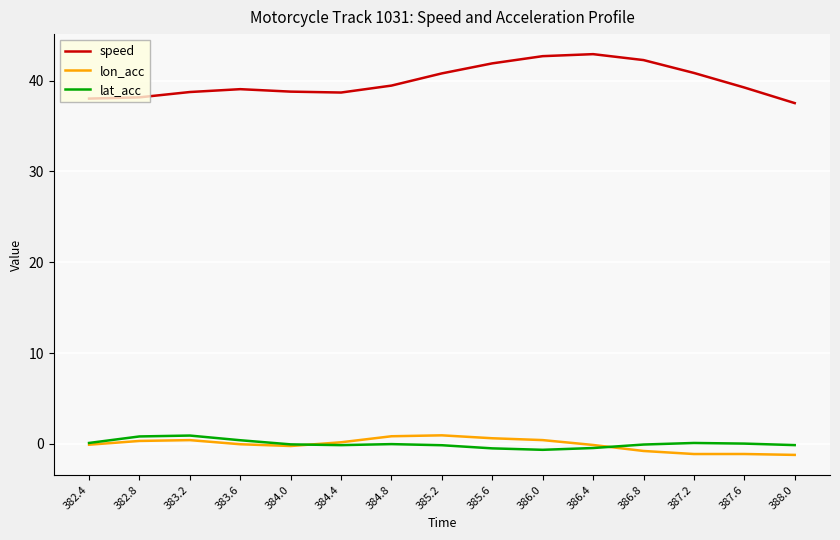

Is it true that lon_acc equals 0.8 at 384.8?

True